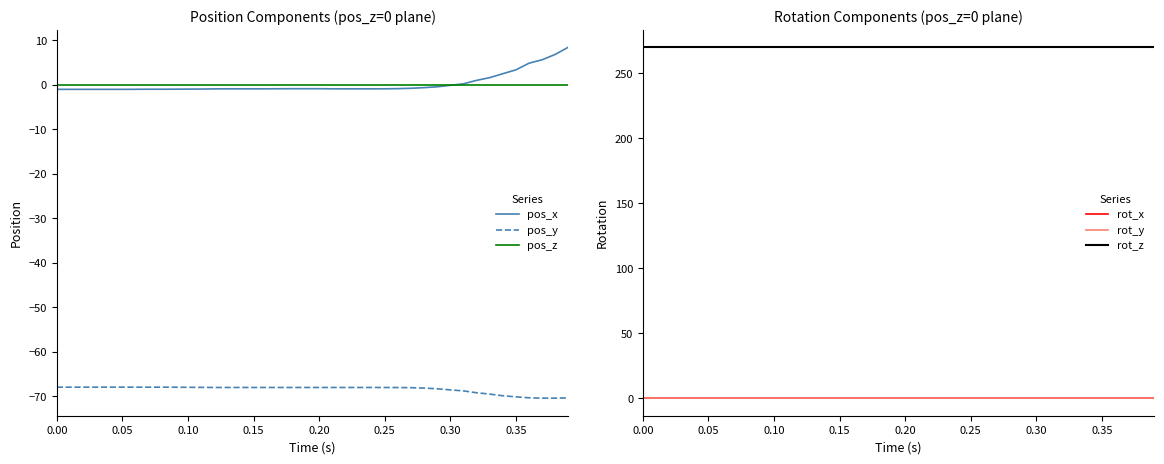

What is the sum of the pos_x values at 0.35 and 0.05?

2.4